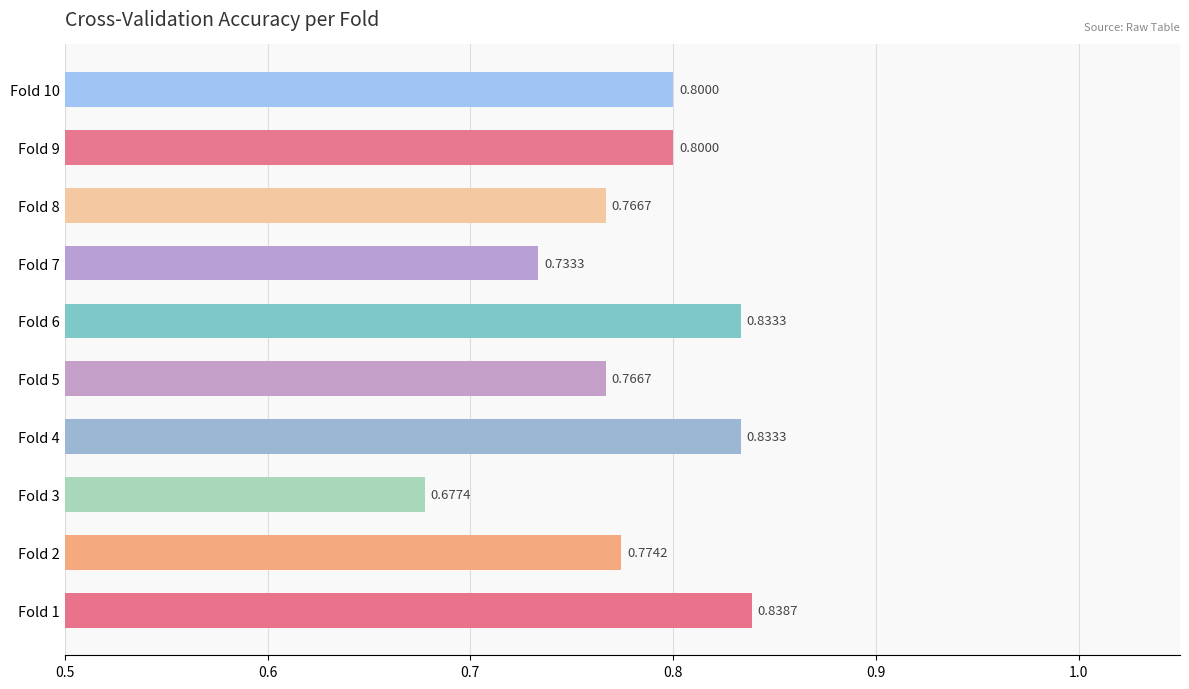

Between Fold 3 and Fold 1, which is larger?

Fold 1